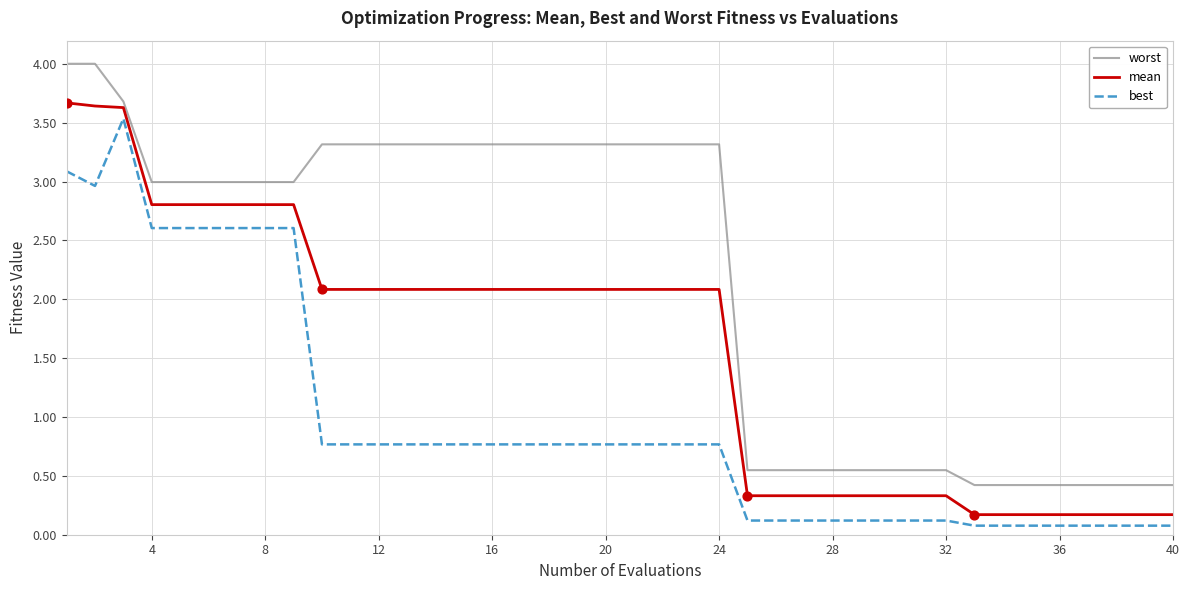

List the series in order of their overall mean, highest first.

worst, mean, best